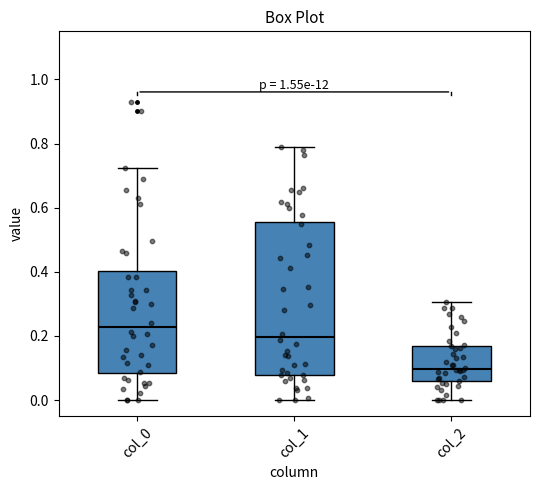

Where is the upper edge of the box for col_2 on the y-axis? The values are not printed on the chart, so give them approximately, as read against the axis.

0.16